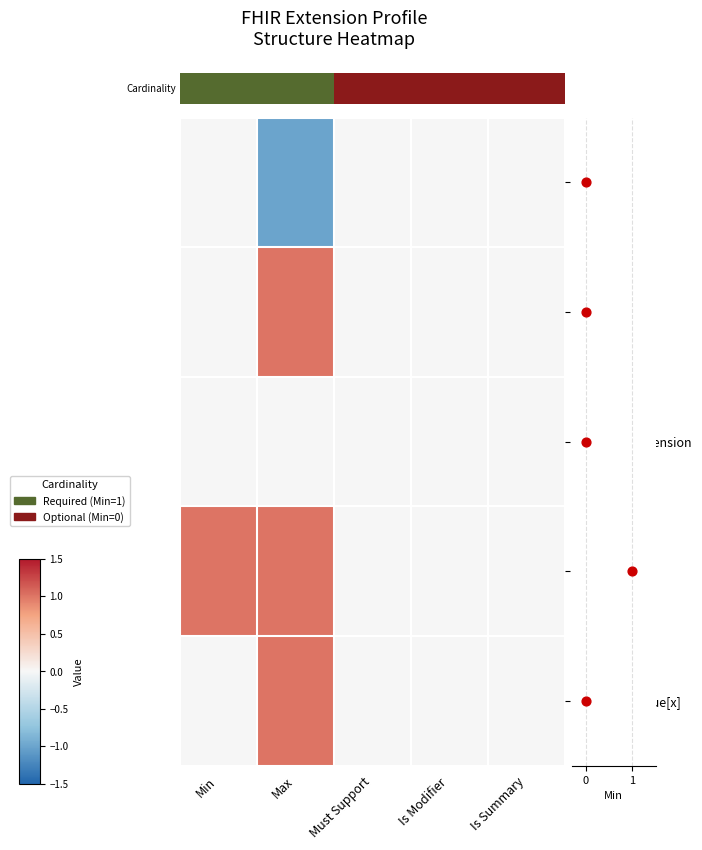

Which category has the highest value across all series?

Max